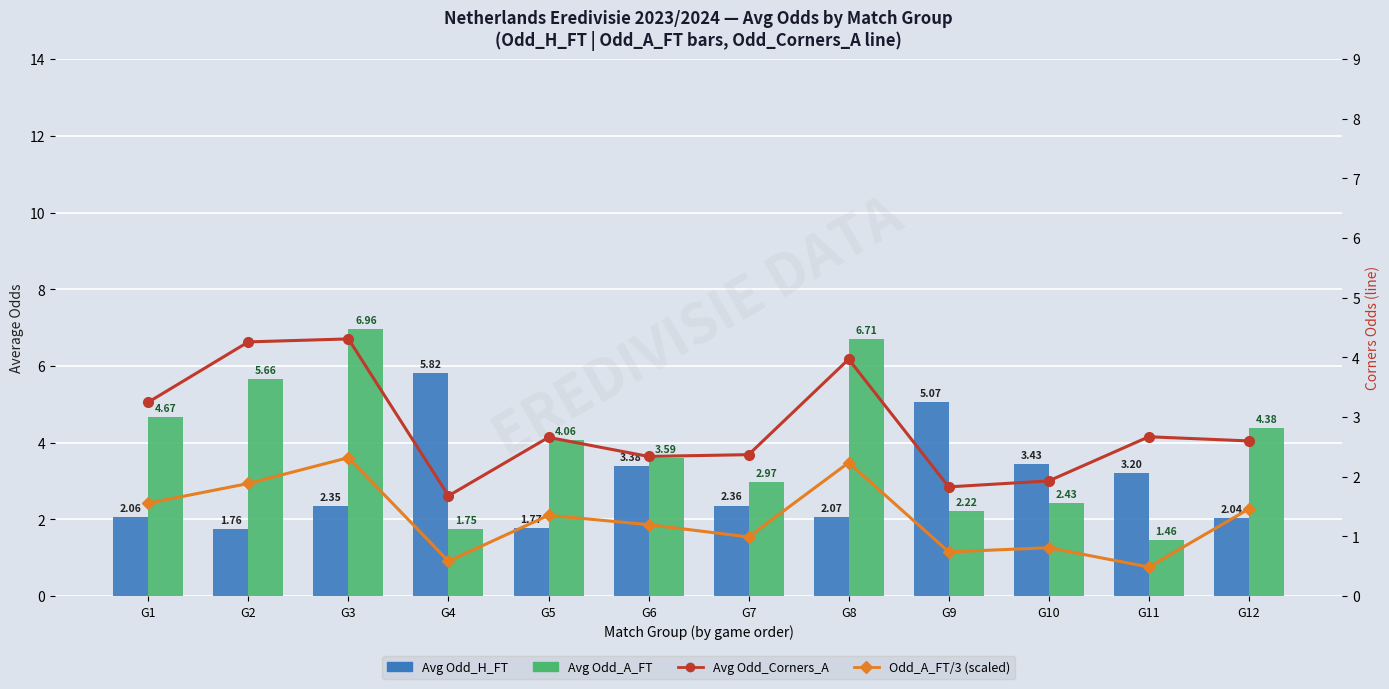

What is the average value of the Odd_A_FT / 3 (scaled) series?

1.3